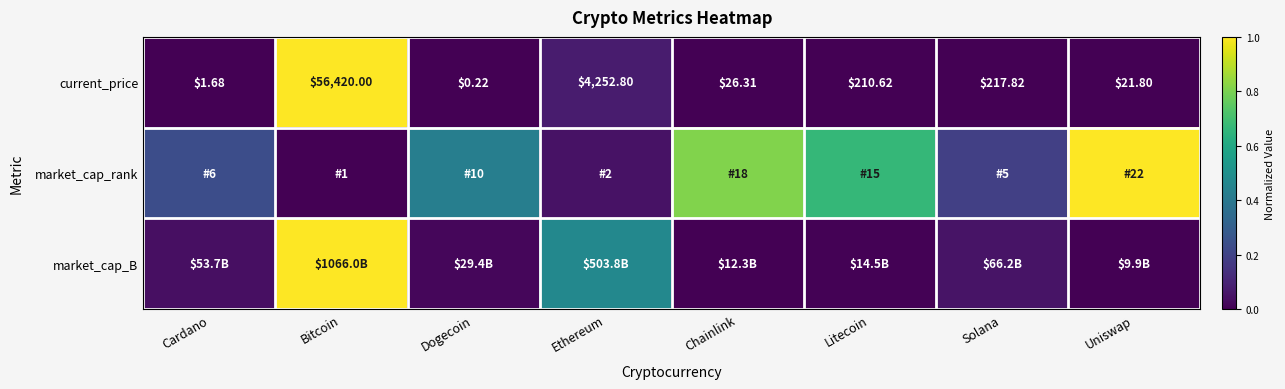

At which label is market_cap_rank closest to 0?

Bitcoin